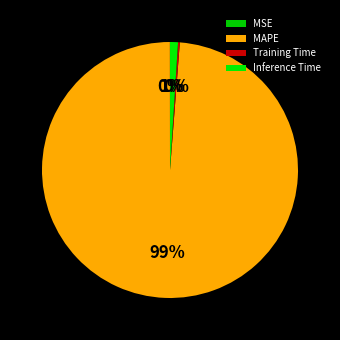

Is the sum of MAPE and Training Time greater than half?

Yes